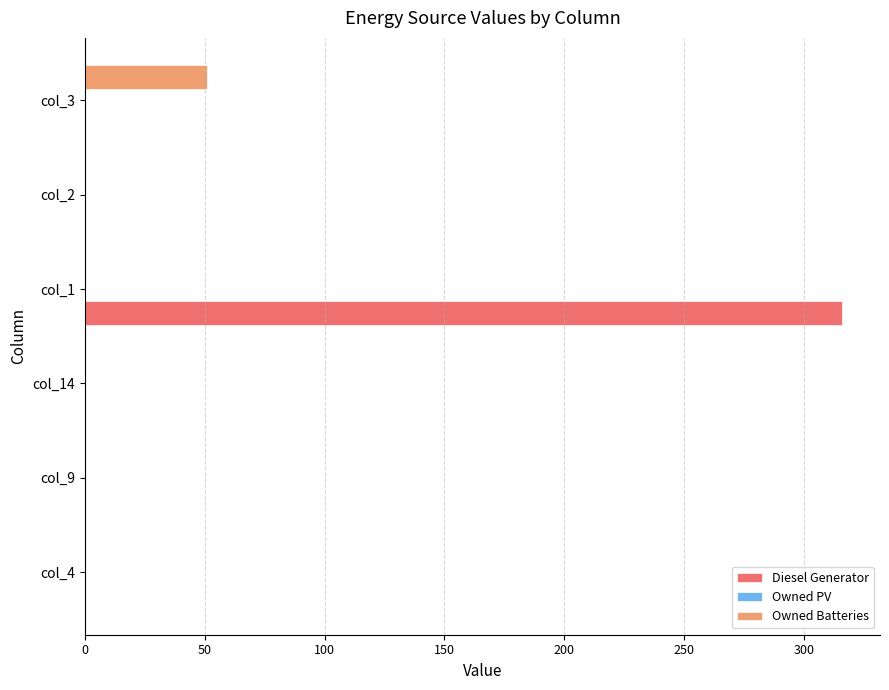

Which series has the largest total across all categories?

Diesel Generator